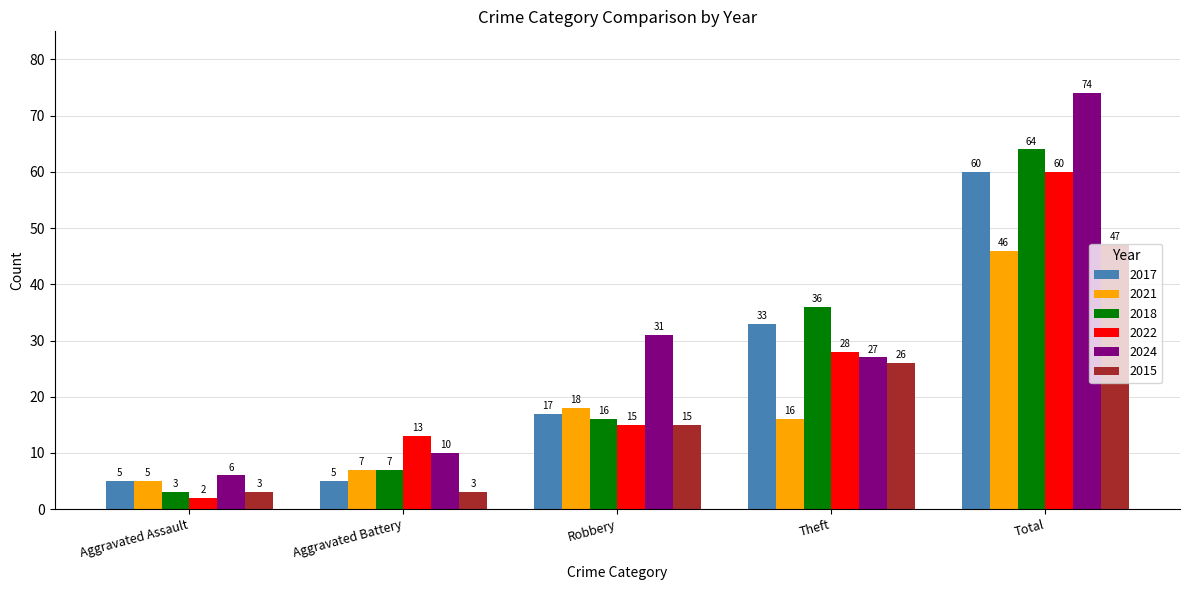

List the labels in order of 2024 value, smallest first.

Aggravated Assault, Aggravated Battery, Theft, Robbery, Total